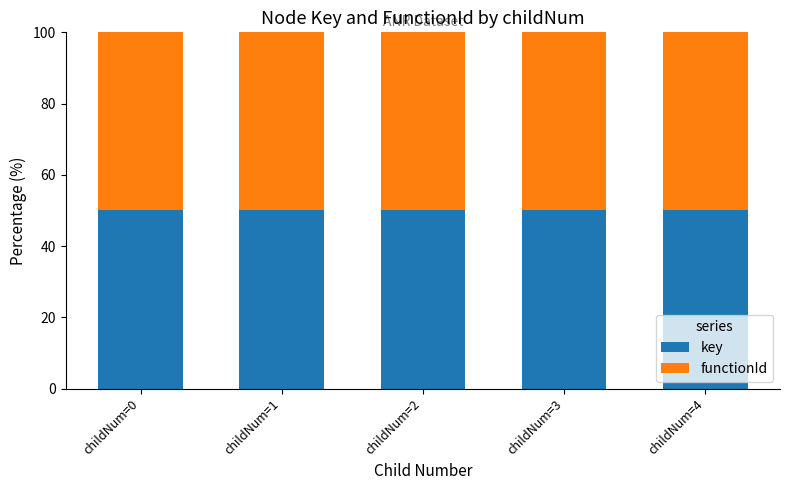

What is the maximum value for key?

50.0